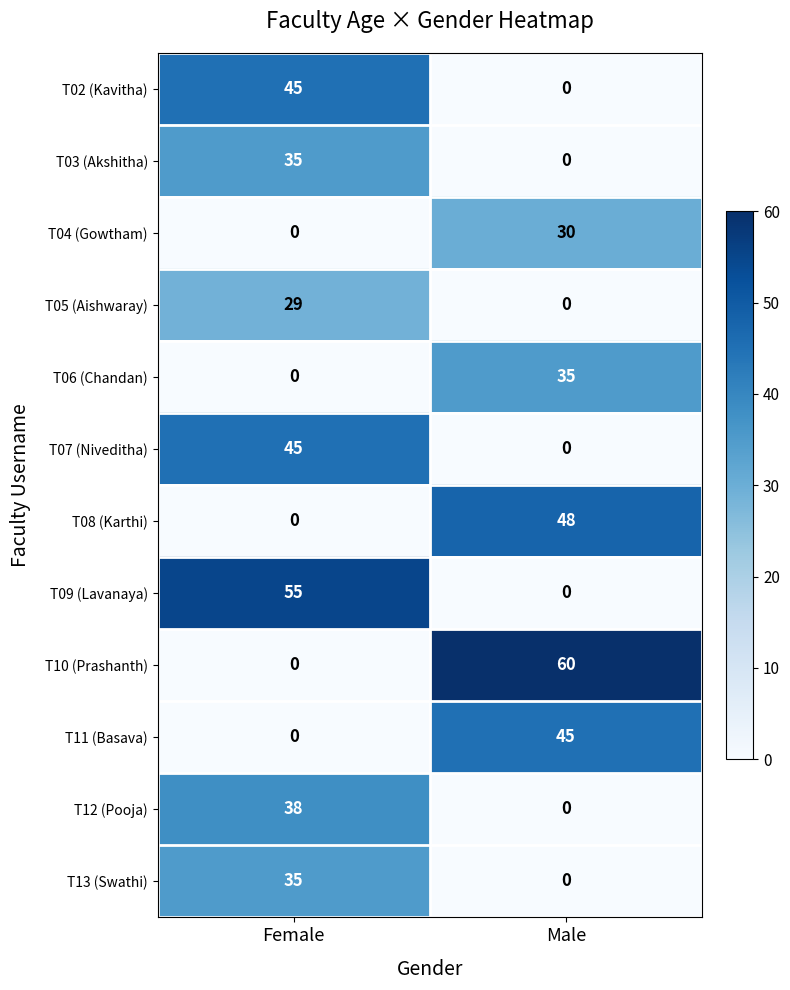

What is the maximum value for T09 (Lavanaya)?

55